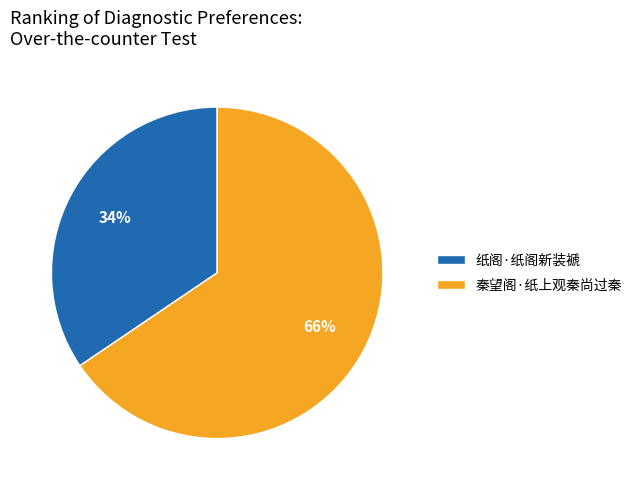

What is the largest slice in the pie chart?

秦望阁·纸上观秦尚过秦